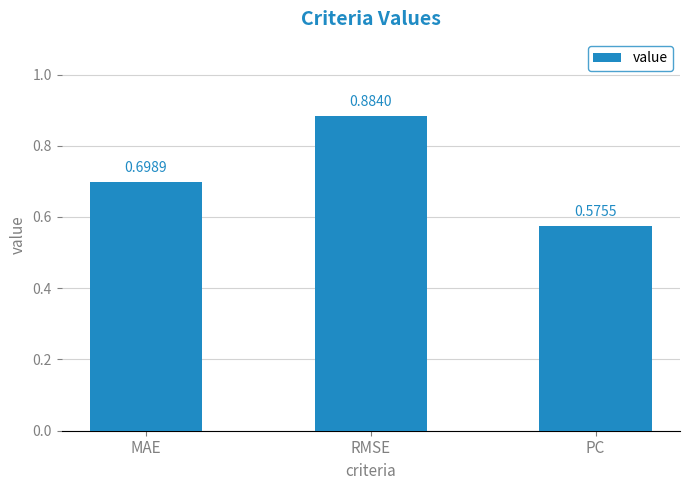

What is the label of the 2nd bar from the left?

RMSE